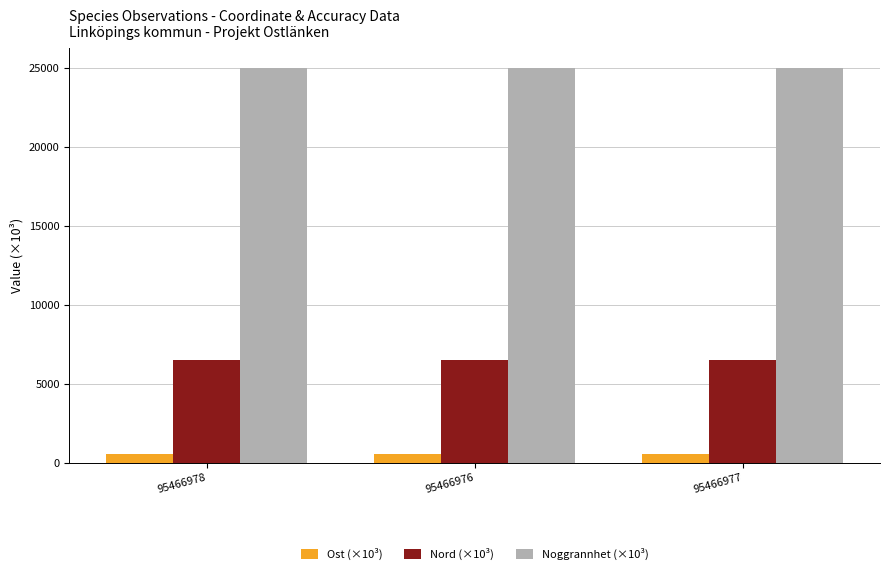

What is the average value of the Nord (×10³) series?

6476.2